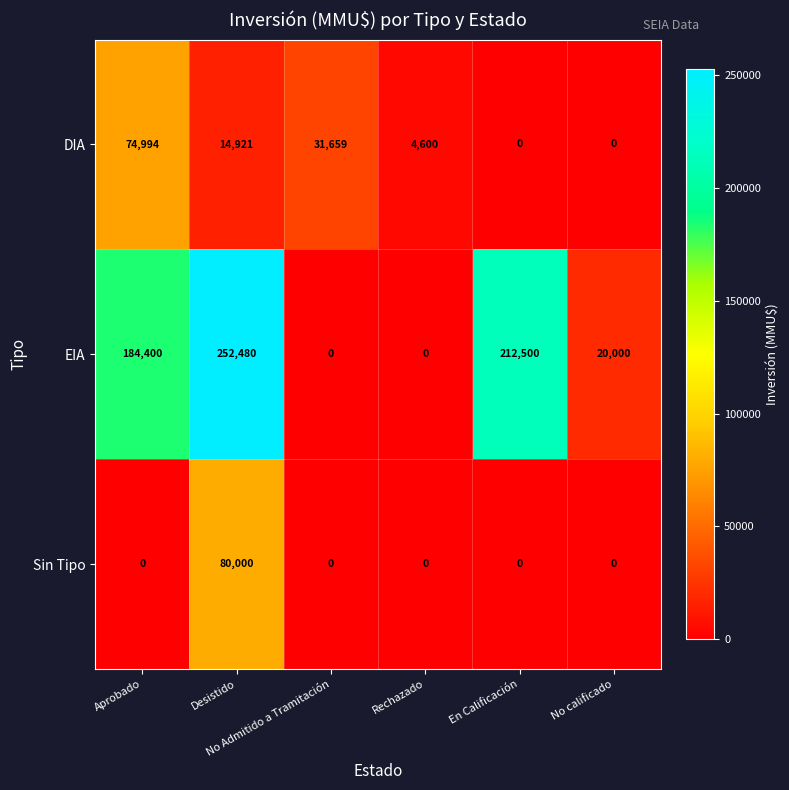

Which series has the widest spread of values?

EIA